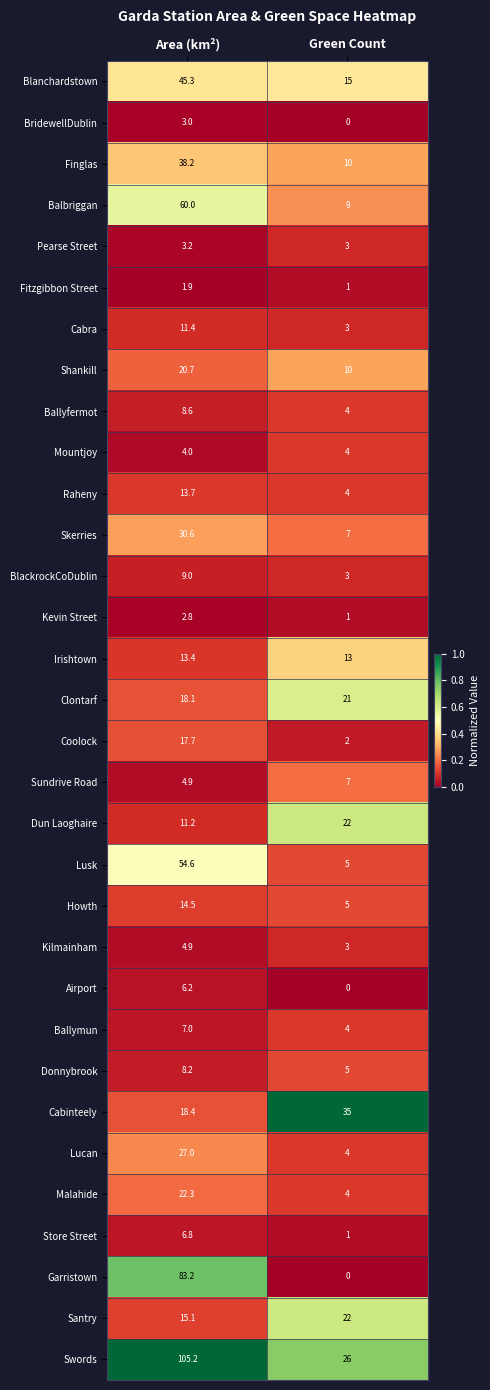

What is the total value across all series at Area (km²)?

691.1